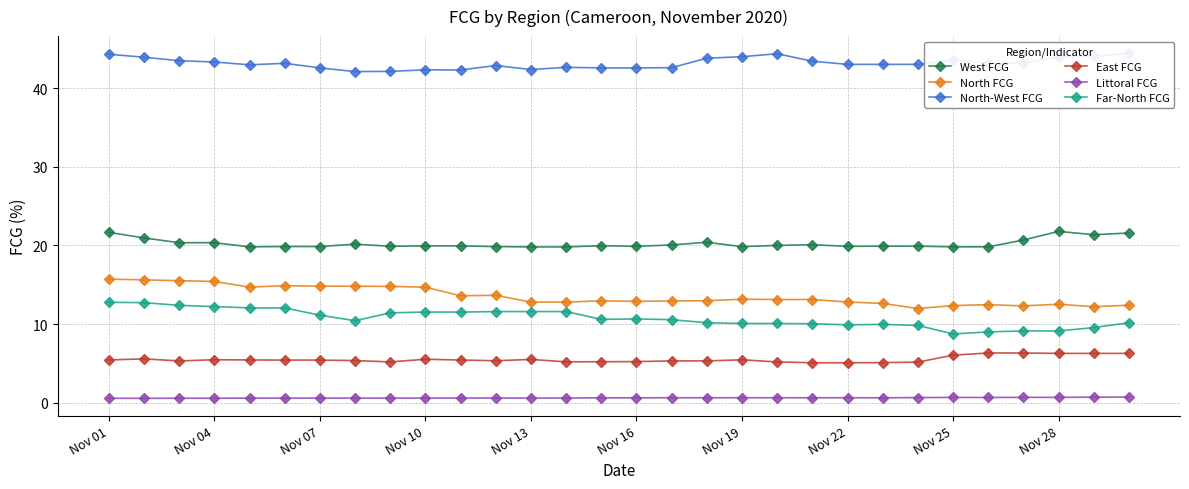

What is the average value of the North FCG series?

13.6